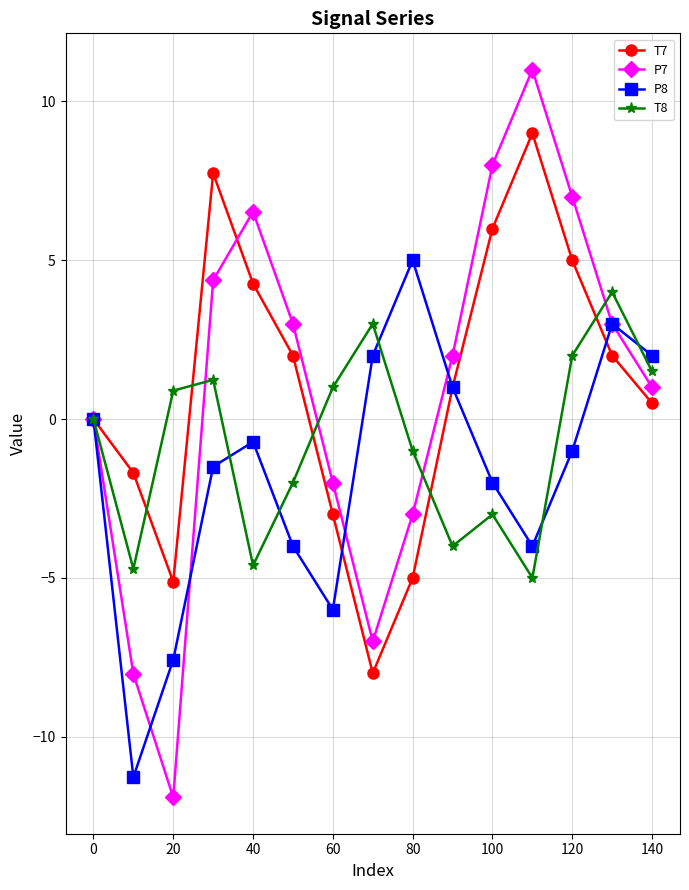

What is the maximum value for P8?

5.0